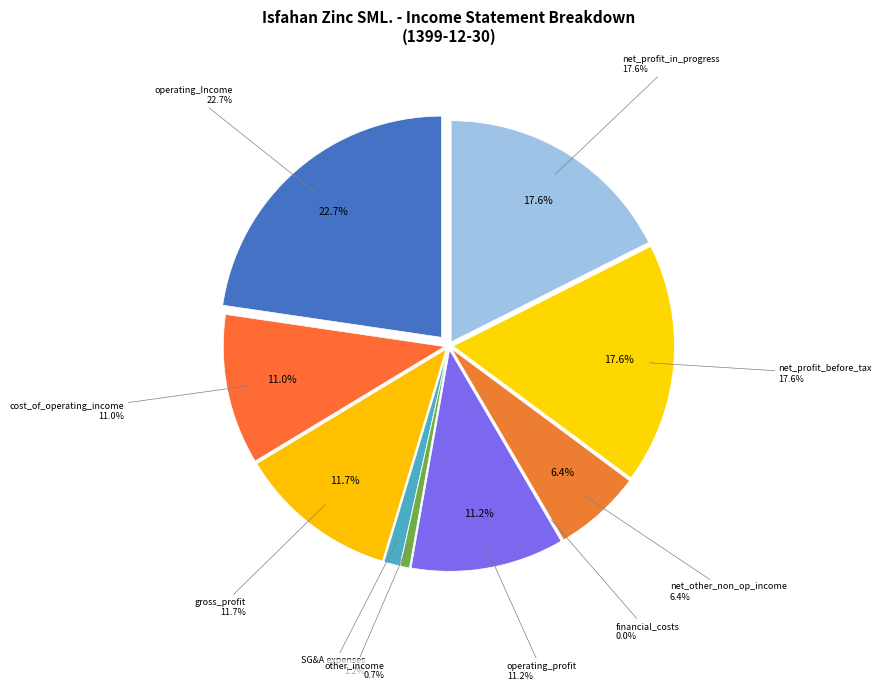

True or false: operating_Income accounts for 28% of the total.

False